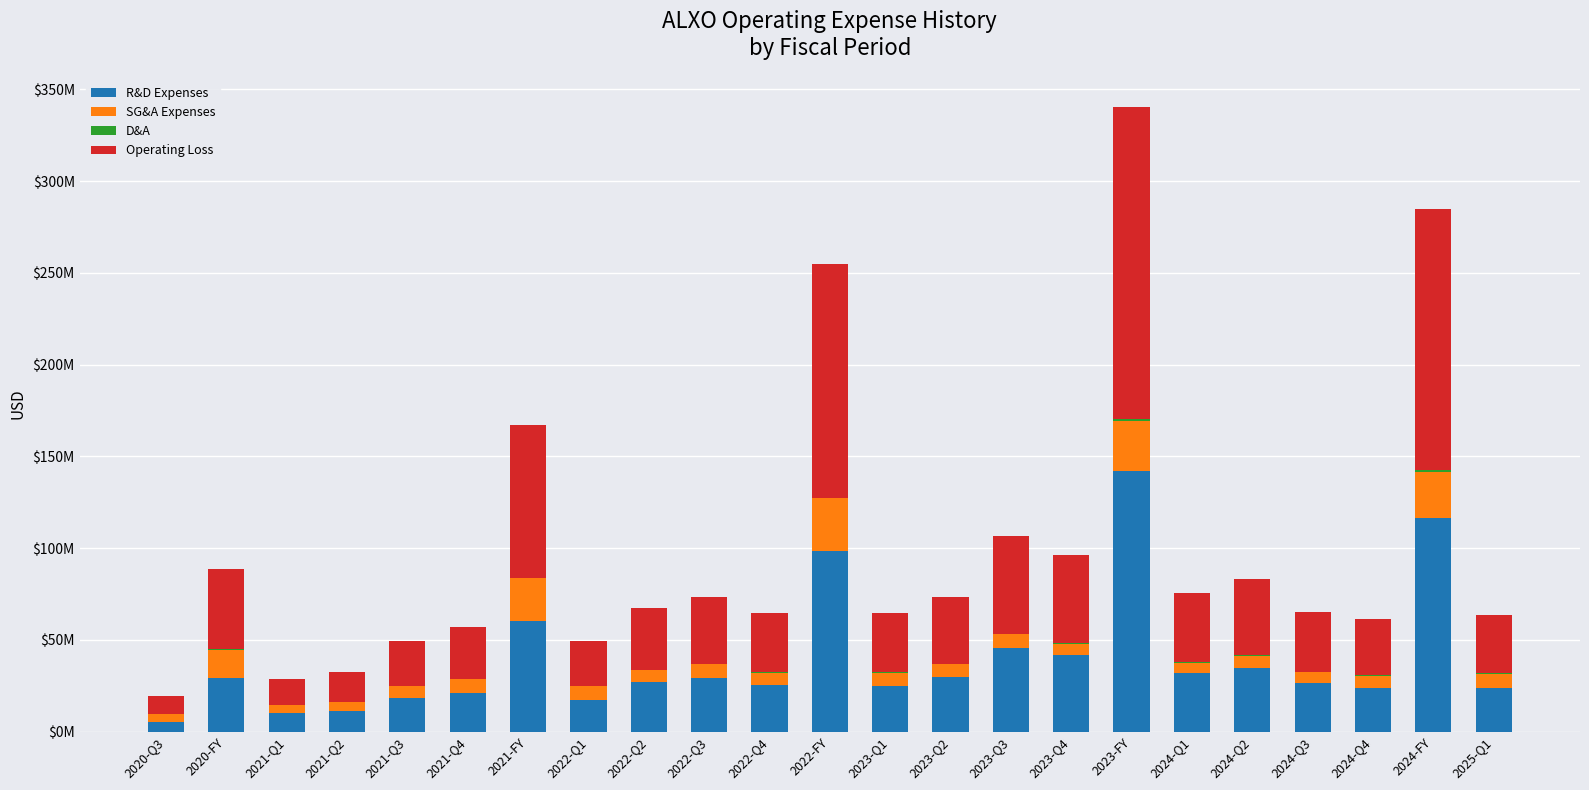

Are the bars grouped side by side (vs. stacked)?

No